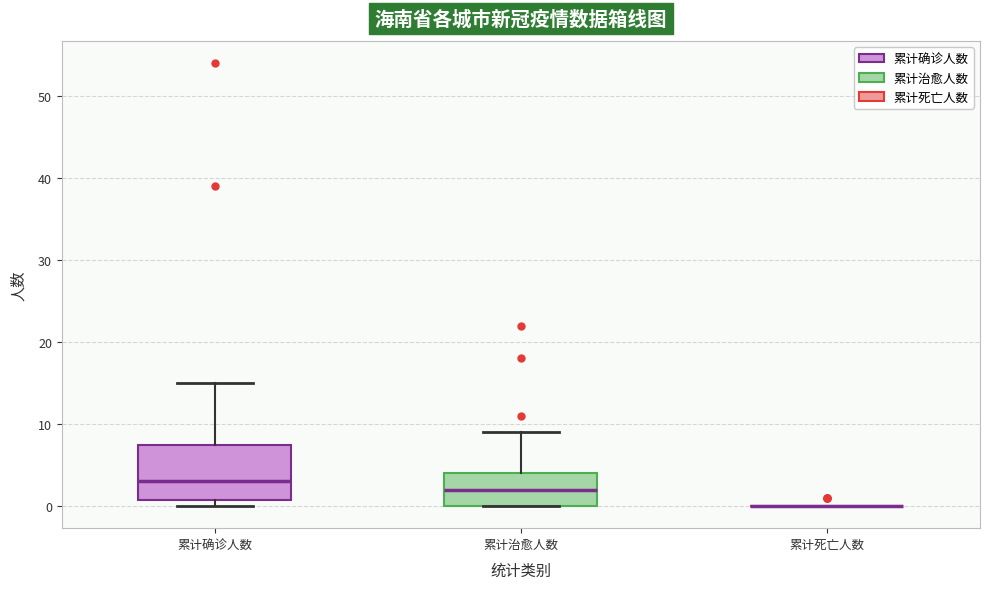

Reading left to right, read every box against the y-axis: the position of its median line, the range the box covers, and the ends of its whiskers. The values are not printed on the chart, so give them approximately, as read against the axis.

累计确诊人数: median 3, box 1 to 8, whiskers 0 to 15
累计治愈人数: median 2, box 0 to 4, whiskers 0 to 9
累计死亡人数: box collapsed to a line at 0, whiskers 0 to 0